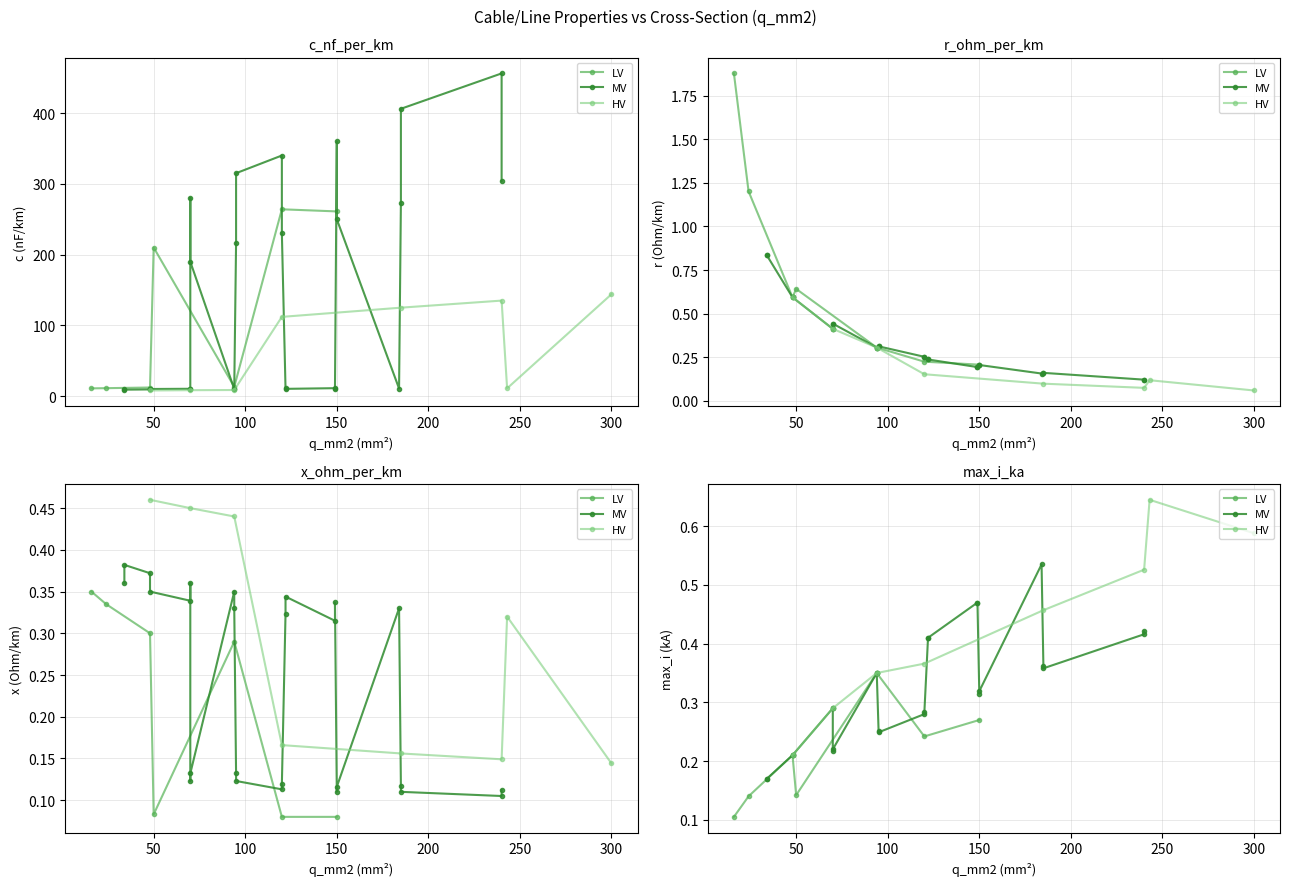

Reading right to left, list all the values displayed in this chart.

c_nf_per_km: 8.7	8.4	8.0	11.0	10.8	10.5	10.3	10.0	9.7	9.5	9.2	11.2	11.1	10.8	10.4	10.1	9.7	13.2	12.2	11.2	11.0	144.0	135.0	125.0	112.0	280.0	340.0	360.0	190.0	230.0	250.0	456.0	406.0	315.0	304.0	273.0	216.0	261.0	264.0	210.0
r_ohm_per_km: 0.3	0.4	0.6	0.1	0.2	0.2	0.2	0.3	0.4	0.6	0.8	0.2	0.2	0.3	0.4	0.6	0.8	0.3	0.6	1.2	1.9	0.1	0.1	0.1	0.2	0.4	0.3	0.2	0.4	0.3	0.2	0.1	0.2	0.3	0.1	0.2	0.3	0.2	0.2	0.6
x_ohm_per_km: 0.4	0.5	0.5	0.3	0.3	0.3	0.3	0.3	0.4	0.4	0.4	0.3	0.3	0.3	0.3	0.3	0.4	0.3	0.3	0.3	0.3	0.1	0.1	0.2	0.2	0.1	0.1	0.1	0.1	0.1	0.1	0.1	0.1	0.1	0.1	0.1	0.1	0.1	0.1	0.1
max_i_ka: 0.3	0.3	0.2	0.6	0.5	0.5	0.4	0.3	0.3	0.2	0.2	0.5	0.4	0.3	0.3	0.2	0.2	0.3	0.2	0.1	0.1	0.6	0.5	0.5	0.4	0.2	0.3	0.3	0.2	0.3	0.3	0.4	0.4	0.2	0.4	0.4	0.3	0.3	0.2	0.1